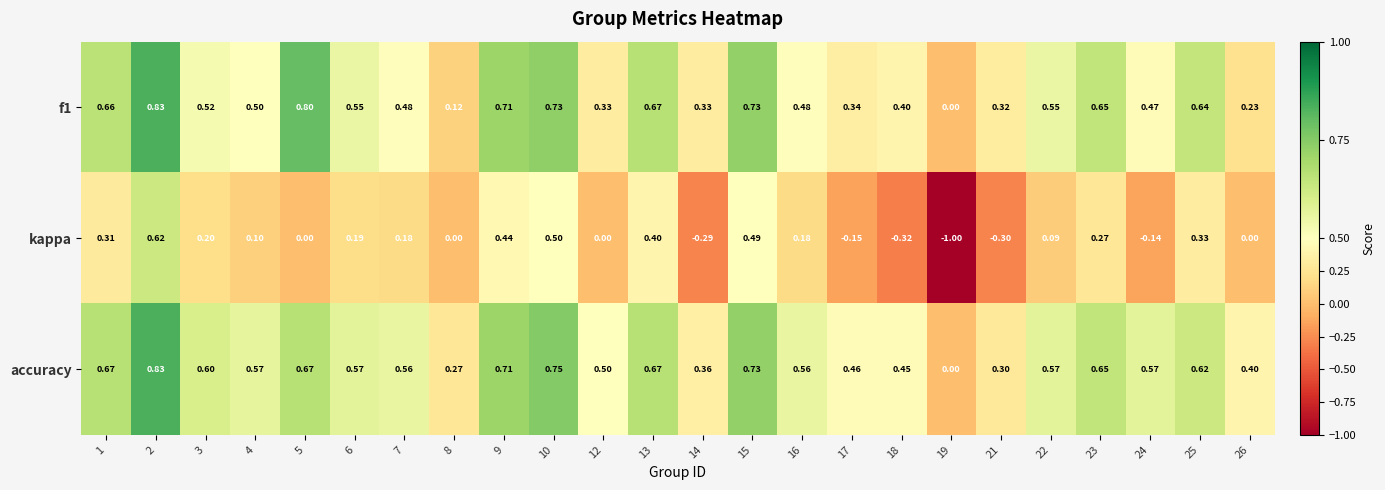

What is the total value across all series at 19?

-1.0